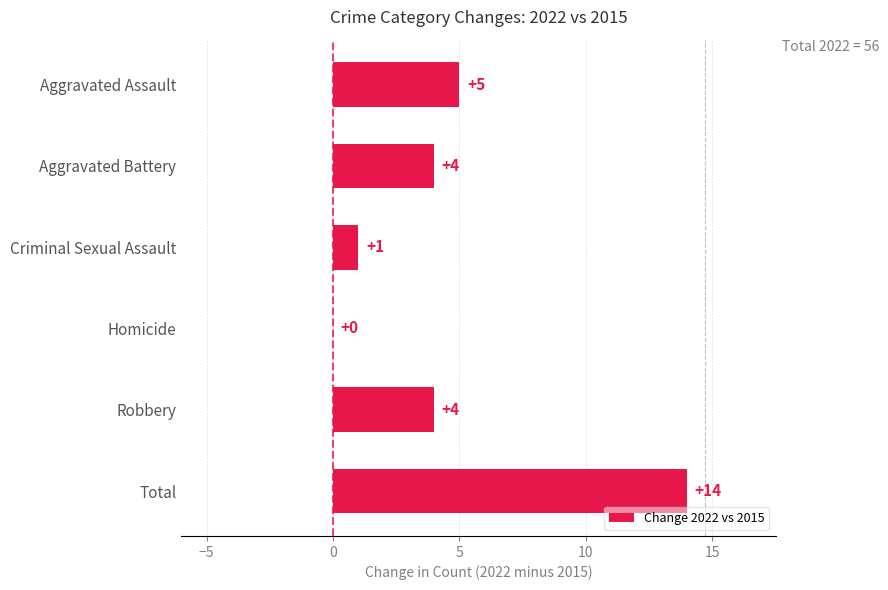

What is the sum of the values at Aggravated Battery and Aggravated Assault?

9